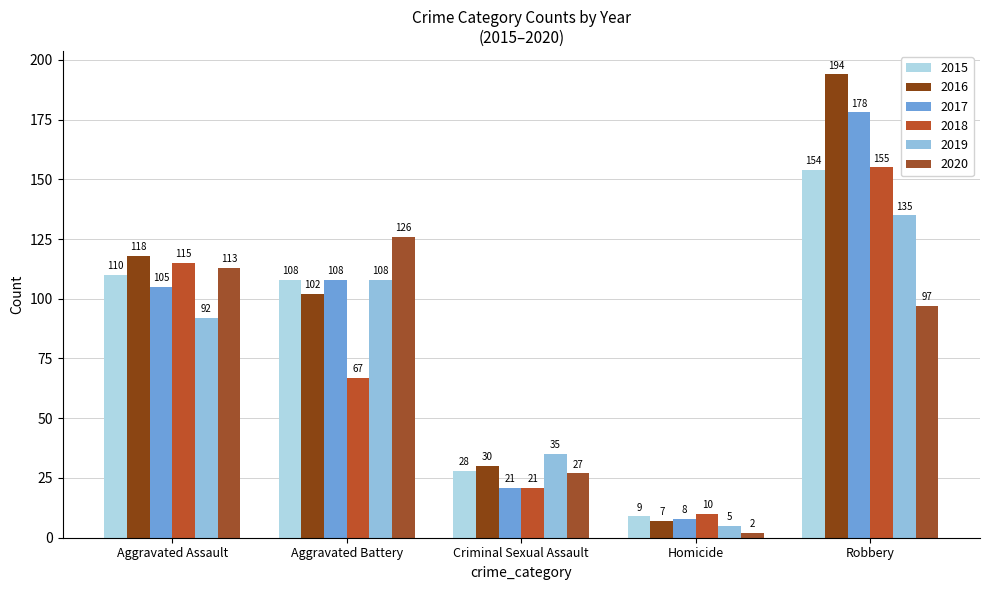

Is it true that 2020 equals 2 at Homicide?

True